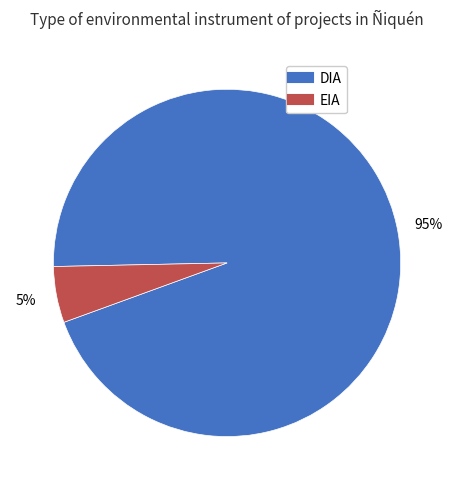

Which category accounts for the majority?

DIA